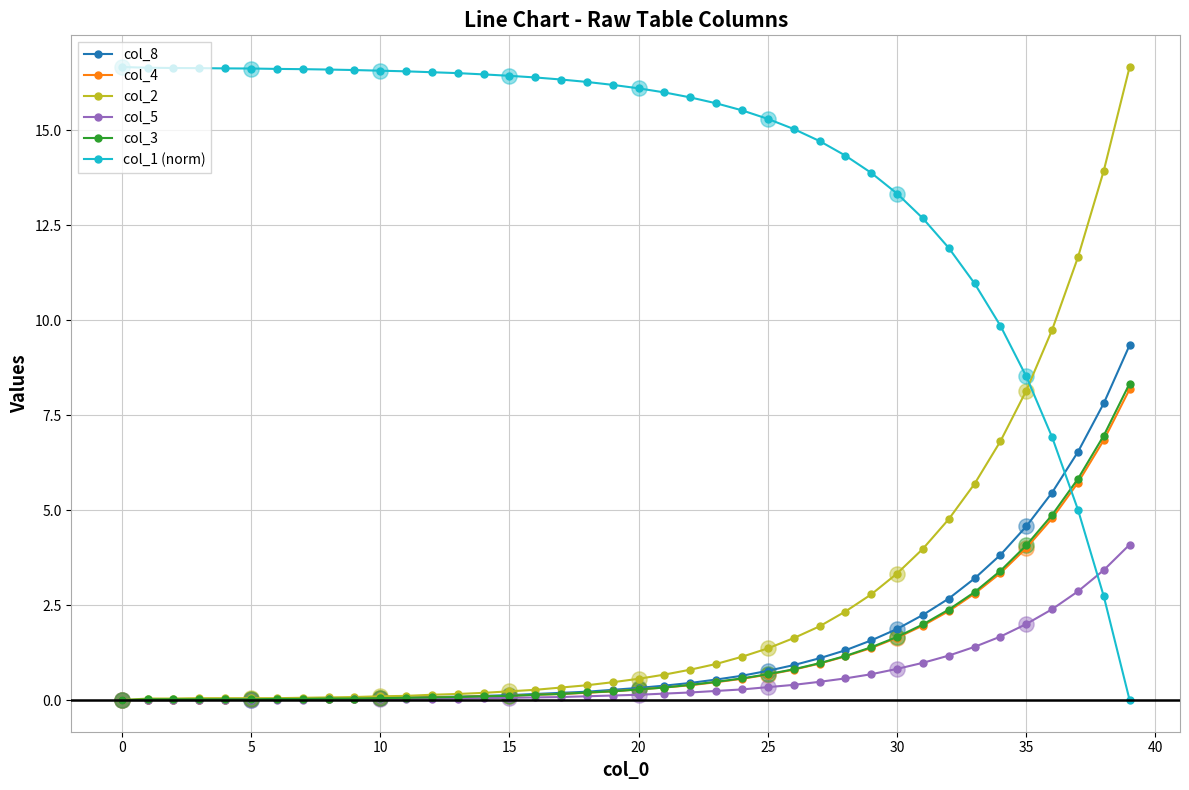

Which series has the largest total across all categories?

col_1 (norm)